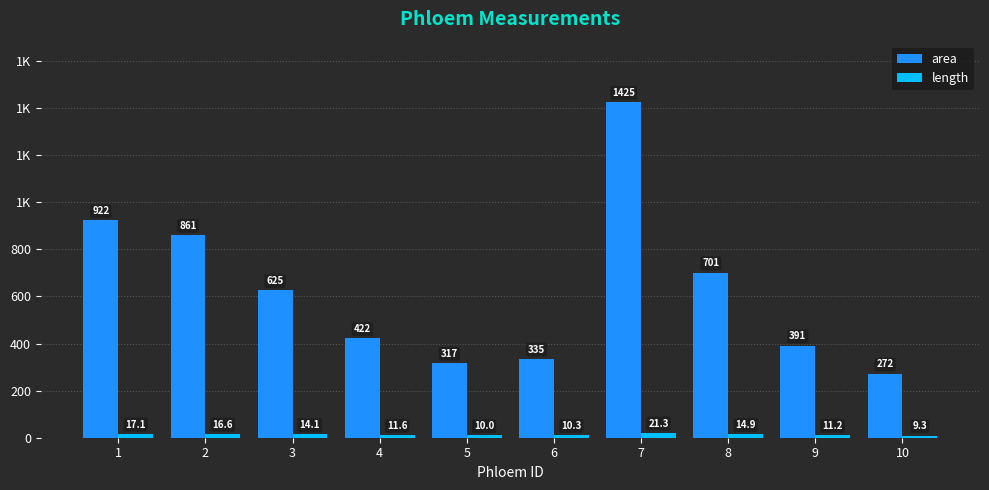

What are all the series names shown in the legend?

area, length